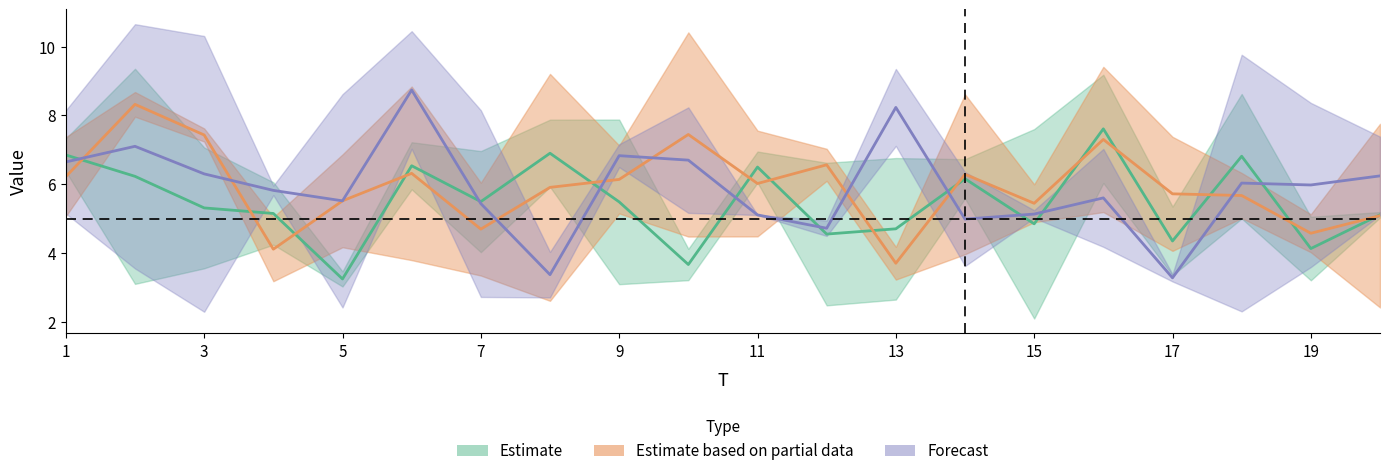

What is the sum of all x6 values?

106.2